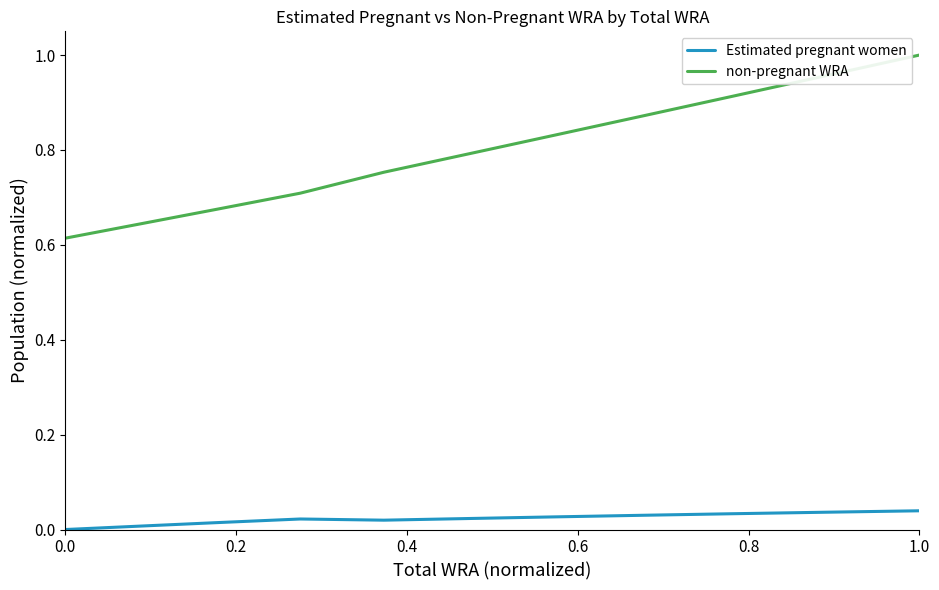

True or false: Estimated pregnant women and non-pregnant WRA cross at least once.

False